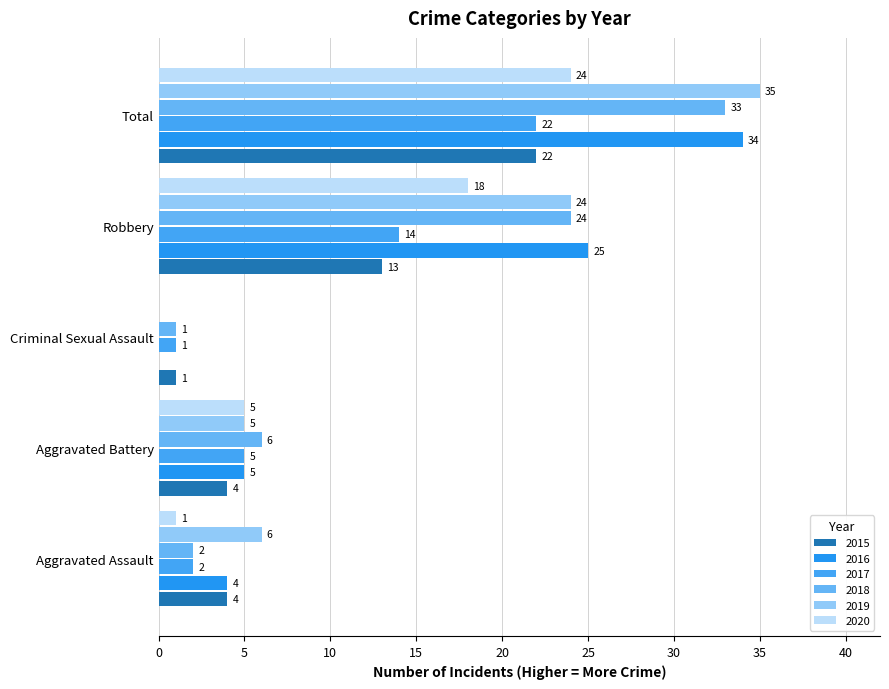

What is the sum of the 2018 values at Aggravated Assault and Criminal Sexual Assault?

3